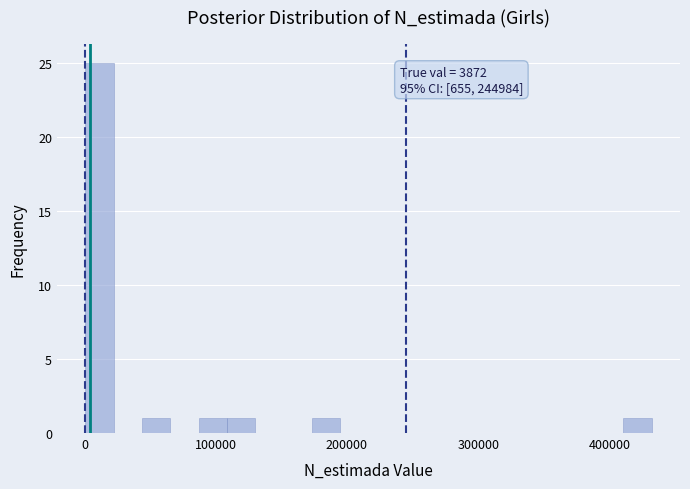

Read against the x-axis, roughly where is the centre of the tallest bar?

10000